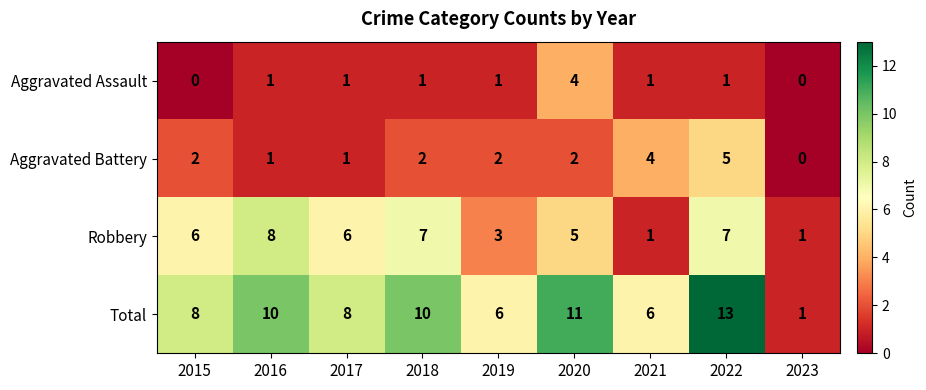

How many distinct data groups are displayed?

4